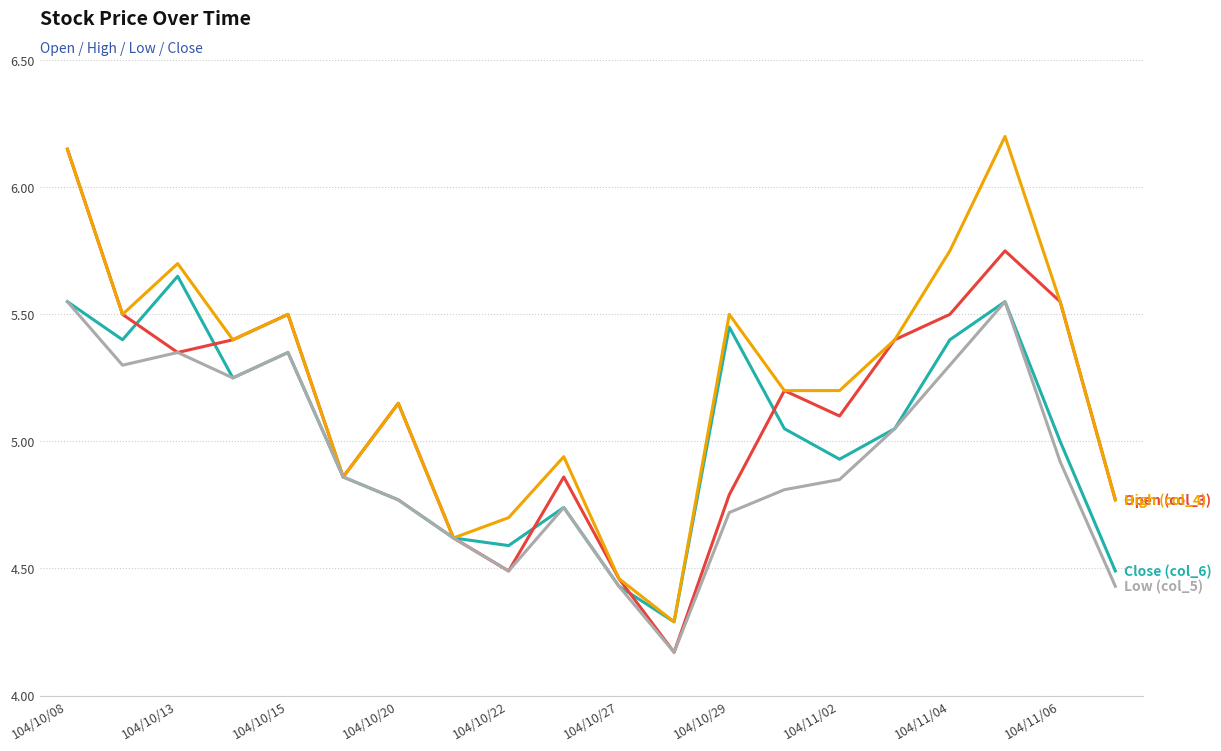

Is this an area chart (filled region under the line)?

No